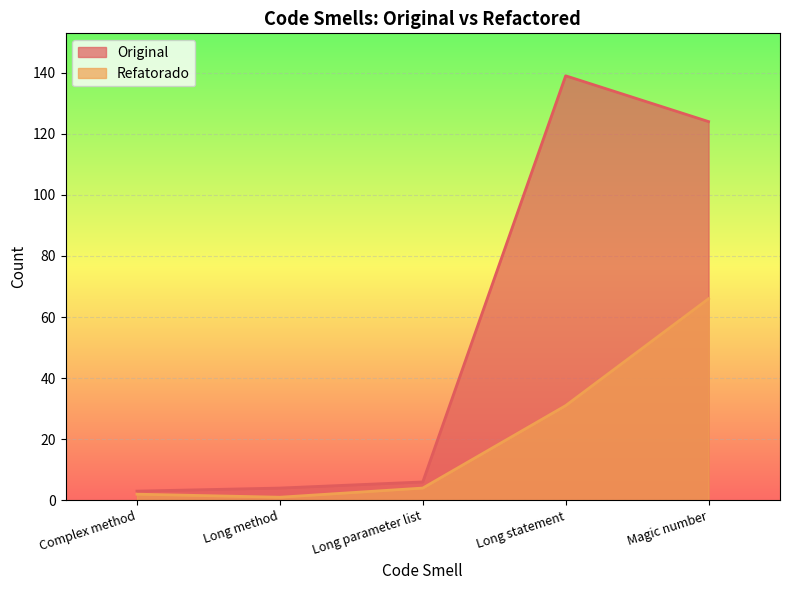

What is the value of the Original point at the 4th from the left?

139